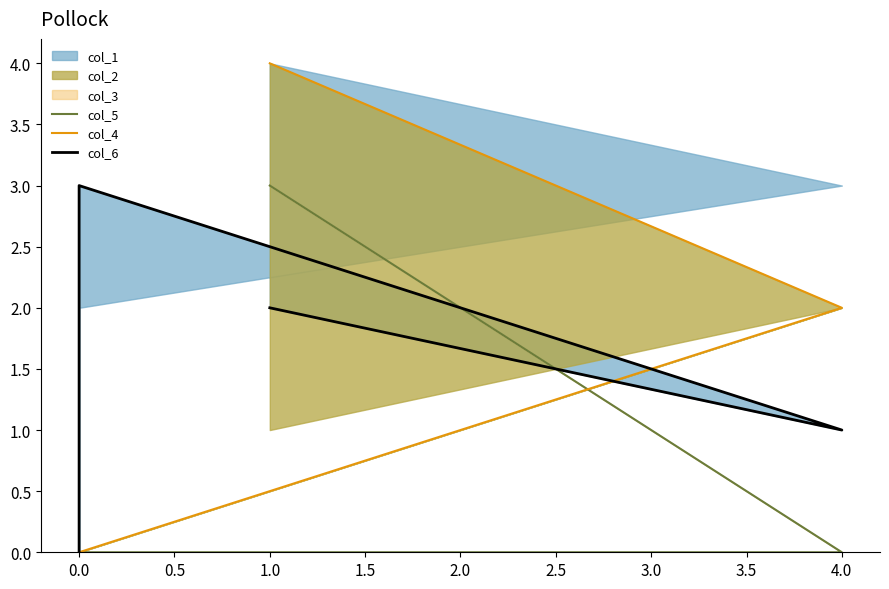

Which series has the largest range (max minus min)?

col_4